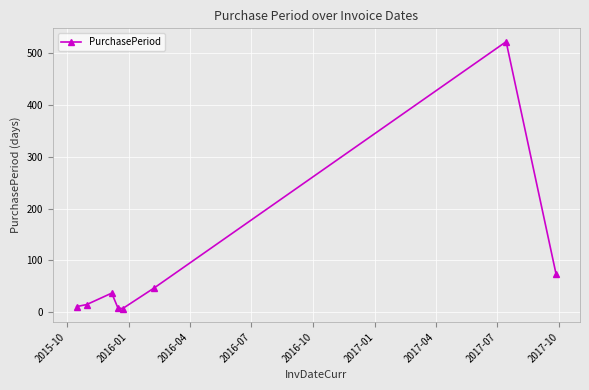

What is the difference between the second highest and second lowest values?

65